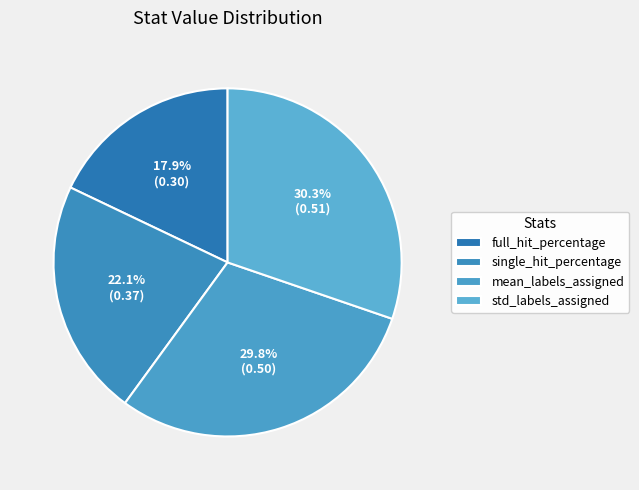

Does any single category account for the majority?

No